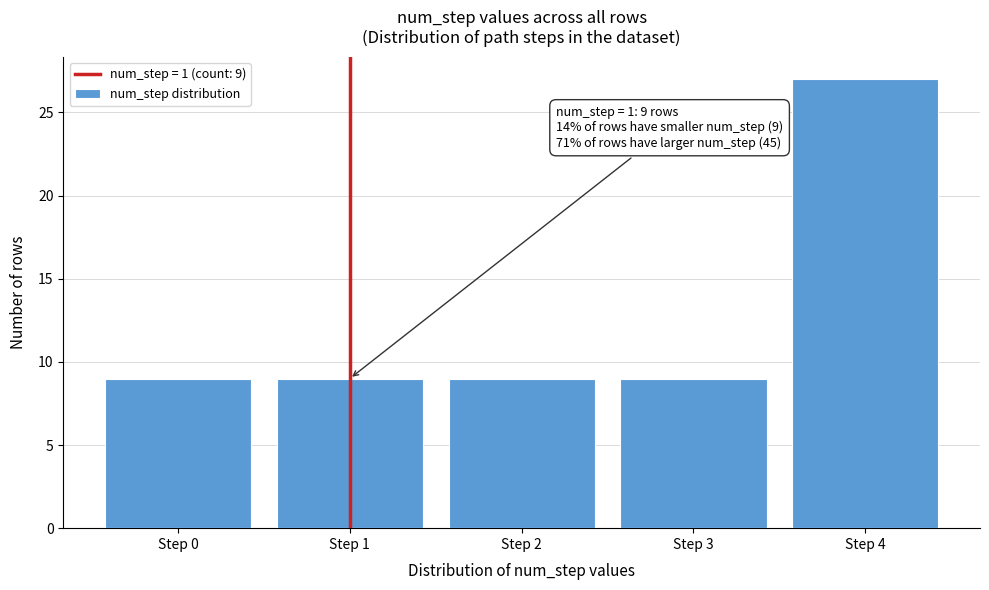

Which range on the x-axis has the tallest bar?

3.5 to 4.5